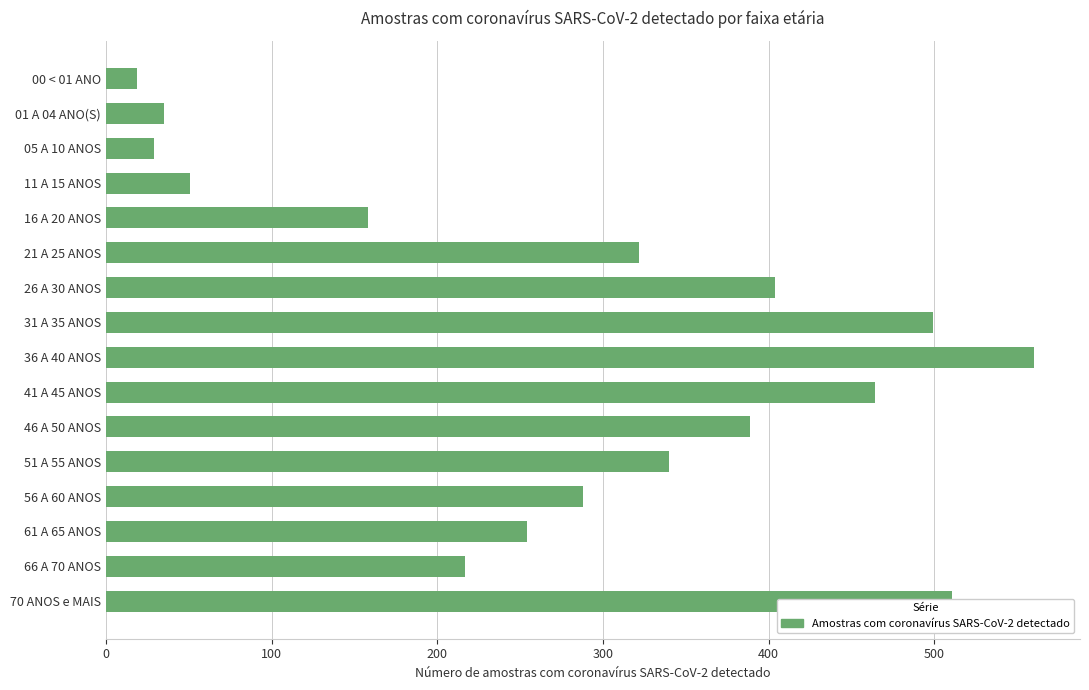

Rank the categories by value from highest to lowest.

36 A 40 ANOS, 70 ANOS e MAIS, 31 A 35 ANOS, 41 A 45 ANOS, 26 A 30 ANOS, 46 A 50 ANOS, 51 A 55 ANOS, 21 A 25 ANOS, 56 A 60 ANOS, 61 A 65 ANOS, 66 A 70 ANOS, 16 A 20 ANOS, 11 A 15 ANOS, 01 A 04 ANO(S), 05 A 10 ANOS, 00 < 01 ANO